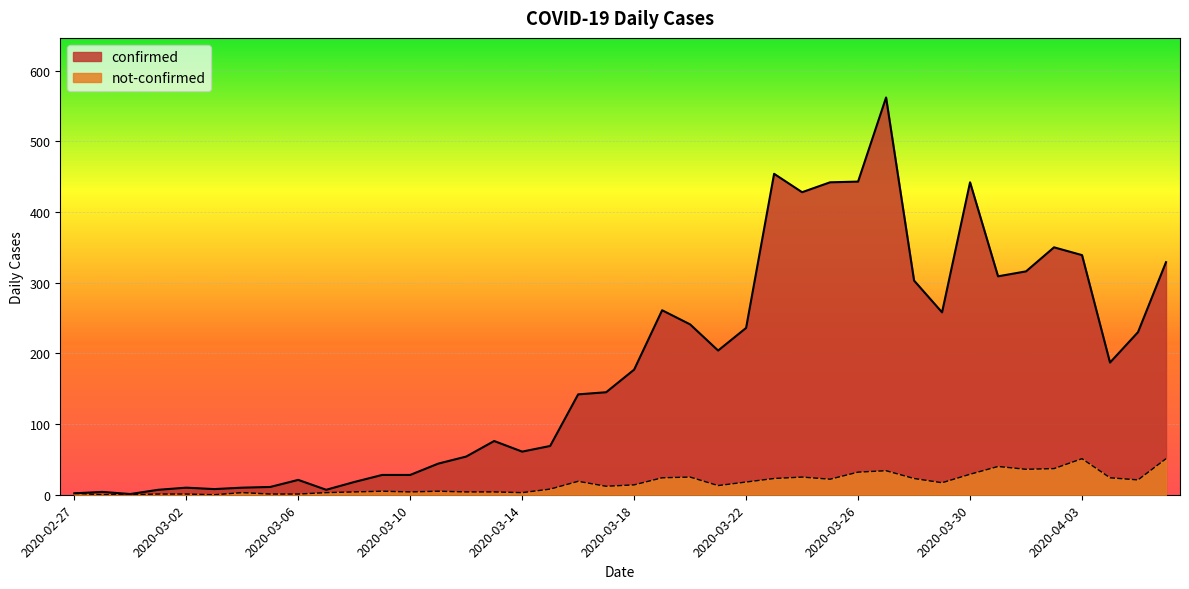

True or false: confirmed and not-confirmed cross at least once.

False